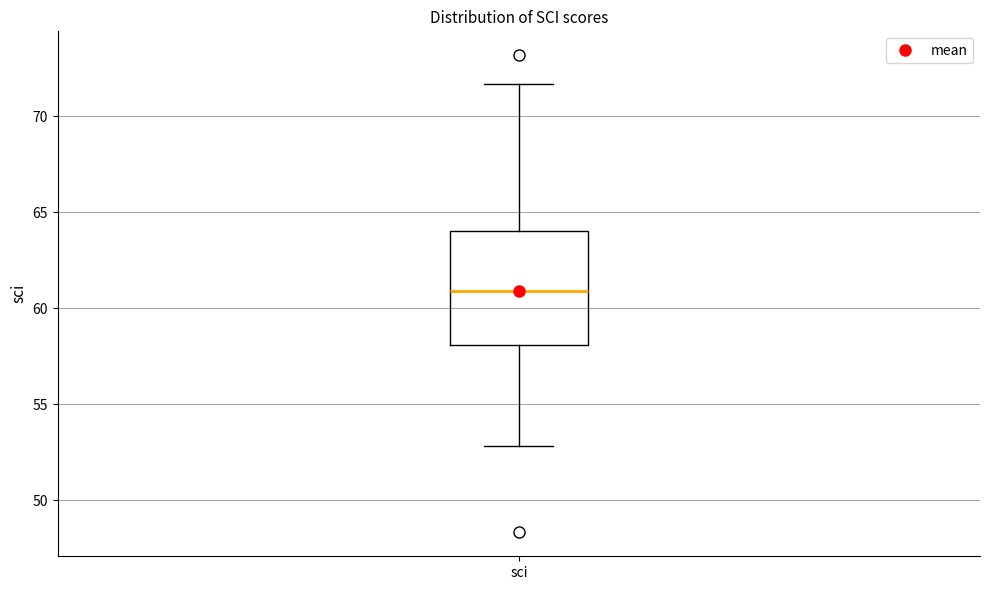

Transcribe this box plot: give where the median line is, the range the box spans, and where the two whiskers end, as read against the y-axis. The values are not printed on the chart, so give them approximately, as read against the axis.

median 61.0, box 58.0 to 64.0, whiskers 53.0 to 71.5